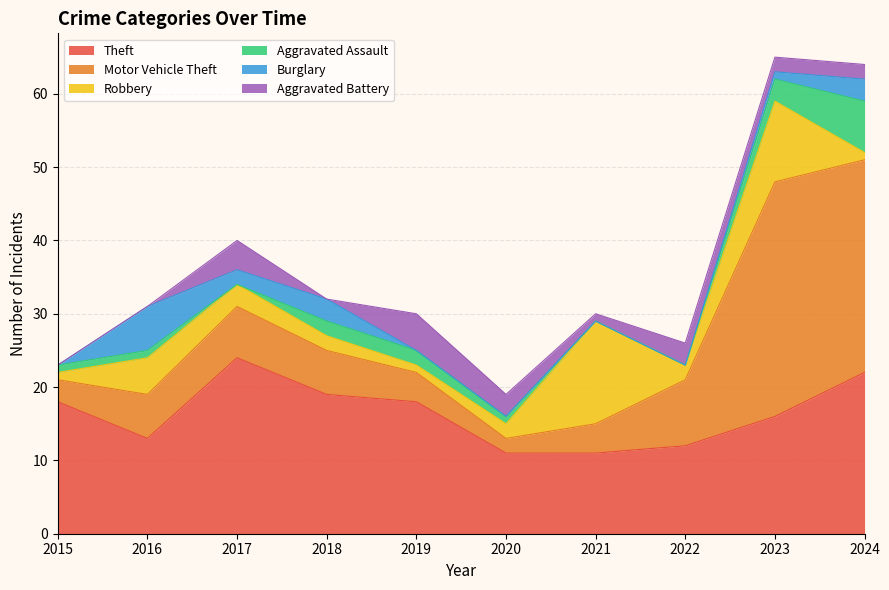

Where is the first local maximum for Aggravated Battery?

2017